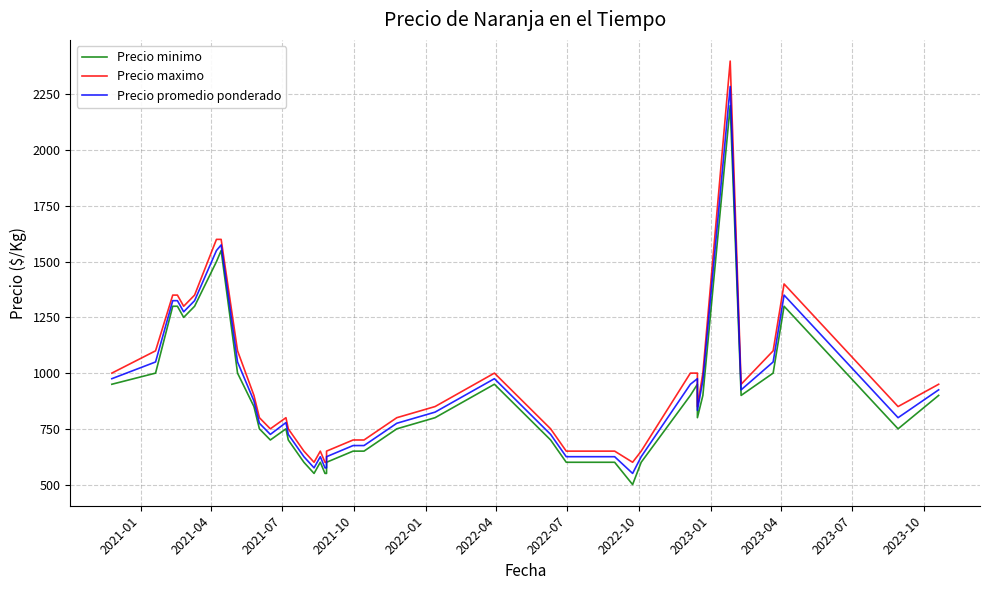

Reading left to right, what are all the values shown in this chart?

Precio minimo: 950	1000	1300	1300	1250	1300	1500	1550	1000	850	750	700	750	700	600	550	600	550	550	600	650	650	750	800	950	700	600	600	500	600	900	950	800	900	2200	900	1000	1300	750	900
Precio maximo: 1000	1100	1350	1350	1300	1350	1600	1600	1100	900	800	750	800	750	650	600	650	600	600	650	700	700	800	850	1000	750	650	650	600	650	1000	1000	850	1000	2400	950	1100	1400	850	950
Precio promedio ponderado: 975	1050	1325	1325	1275	1325	1550	1575	1050	875	775	725	778	725	625	575	625	575	575	625	675	675	775	825	975	725	625	625	550	625	950	975	833	967	2286	925	1050	1350	800	925